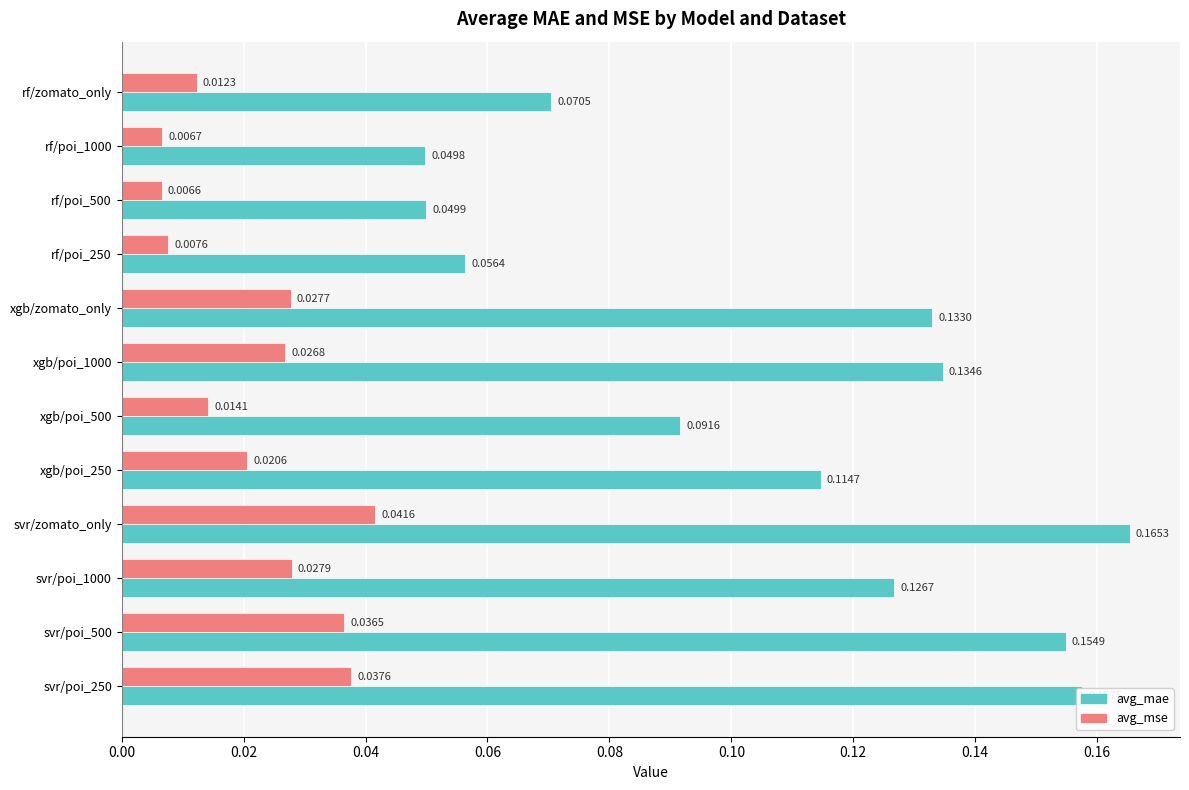

At which category does the chart reach its peak across all series?

svr/zomato_only